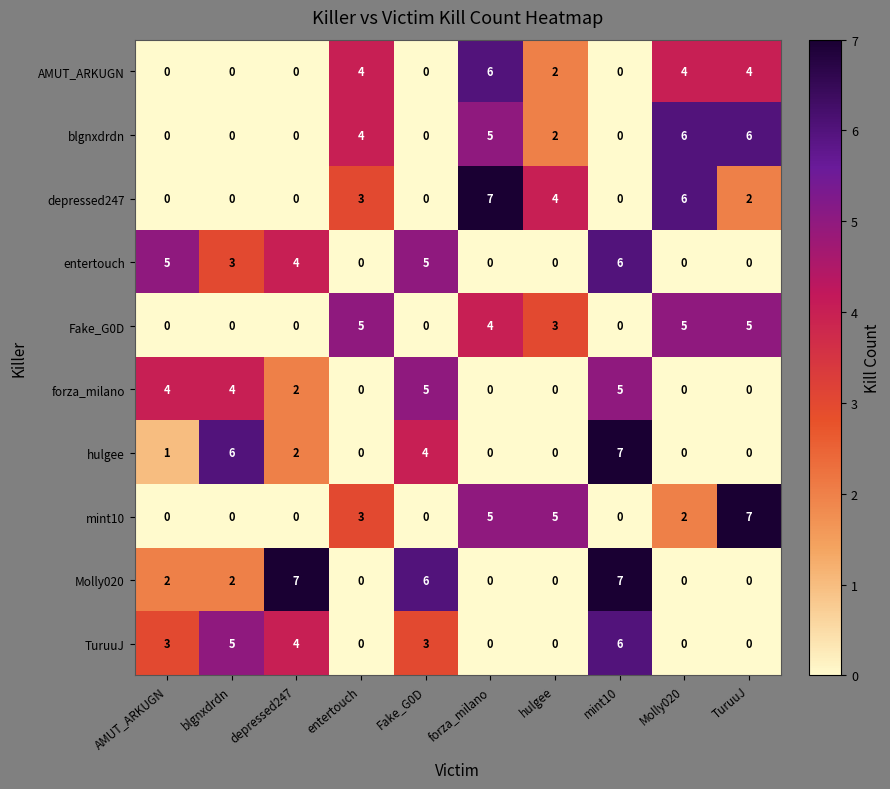

The mint10 series shows 3 at entertouch. True or false?

True